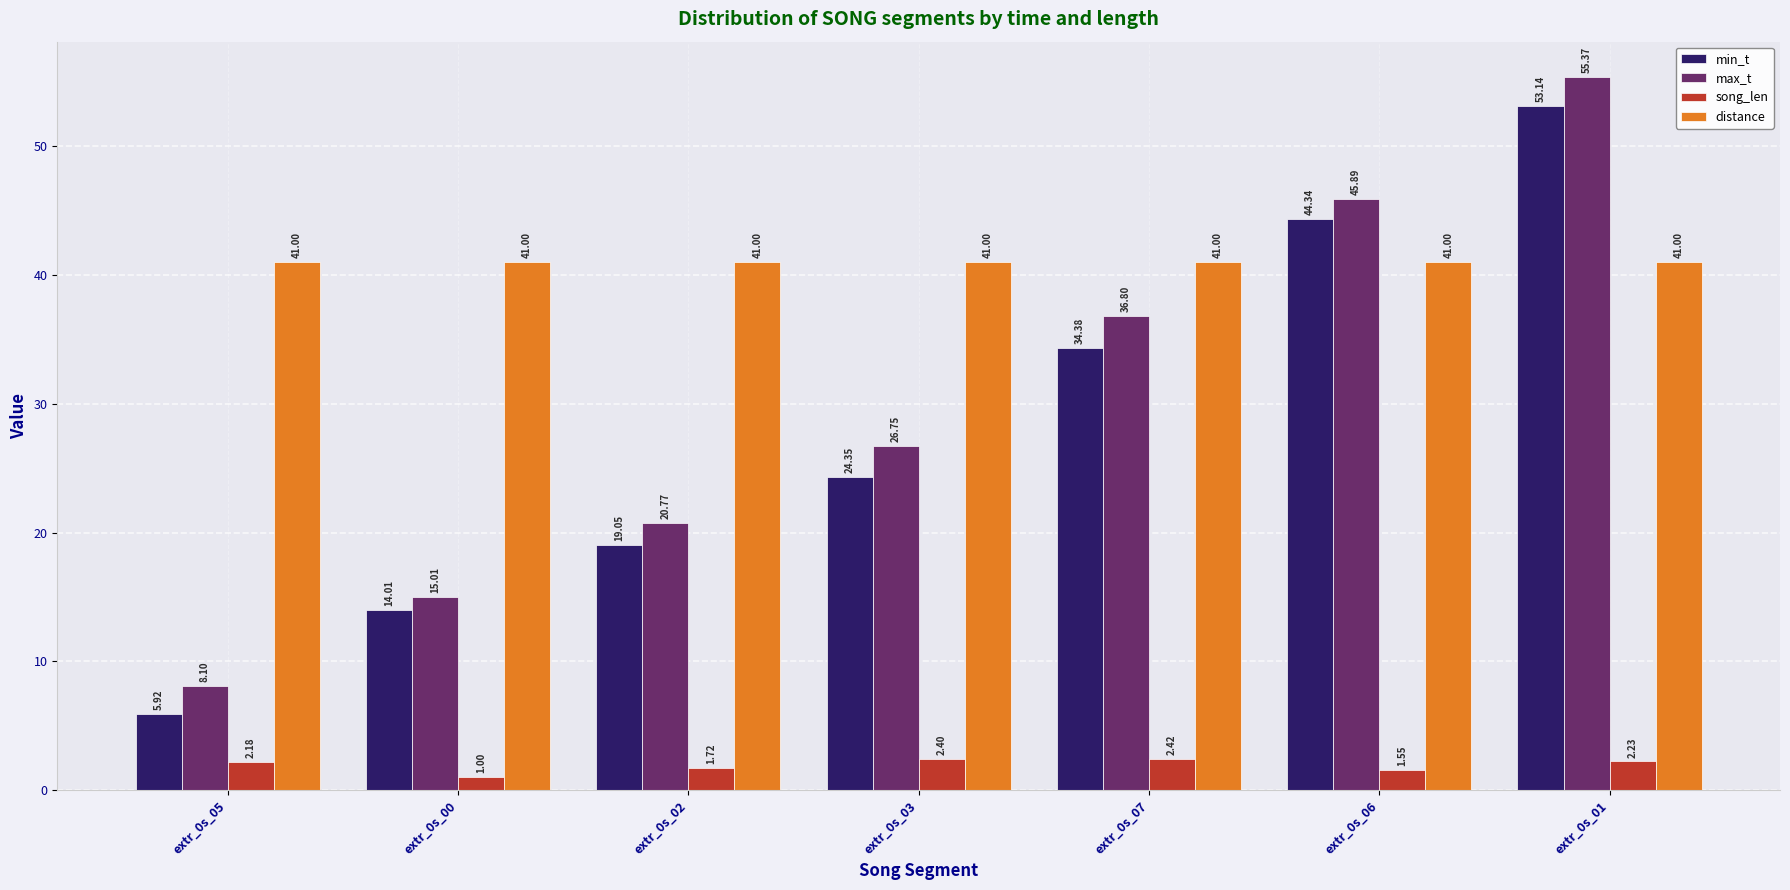

What are all the series names shown in the legend?

min_t, max_t, song_len, distance